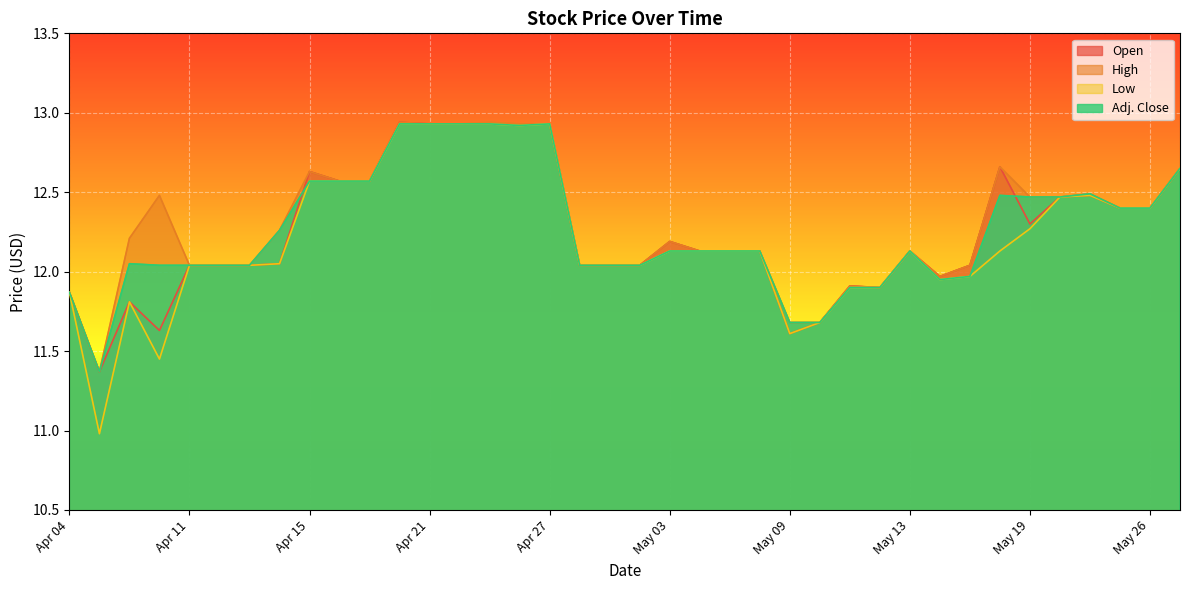

True or false: Low has more than 0 interior local peaks.

True